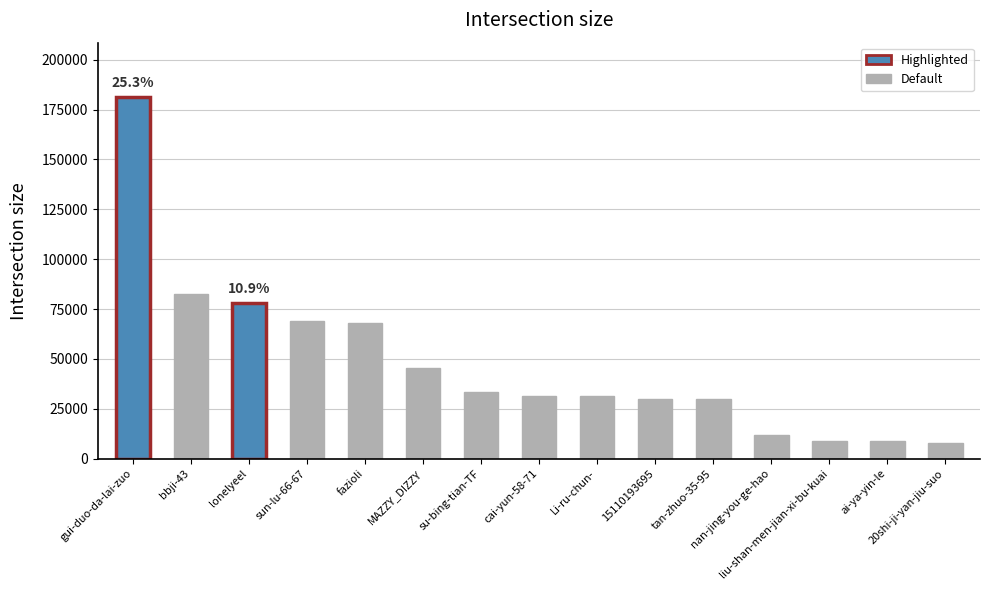

Between liu-shan-men-jian-xi-bu-kuai and tan-zhuo-35-95, which is larger?

tan-zhuo-35-95